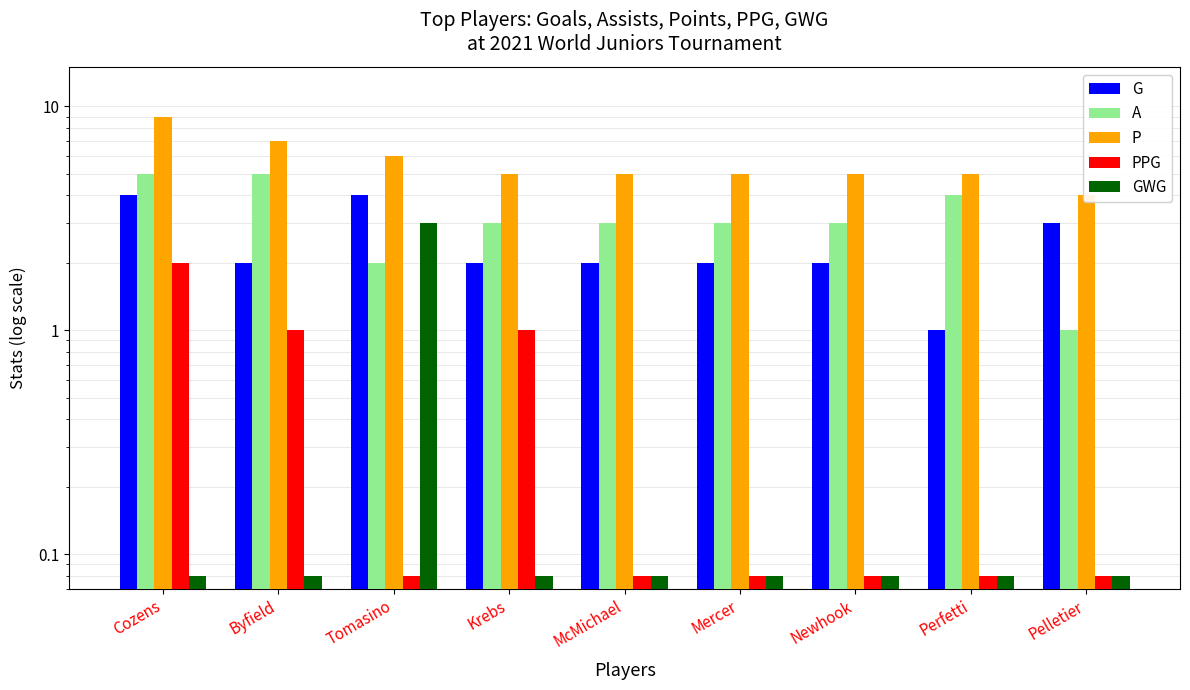

What is the value of the GWG bar at the 9th from the left?

0.1